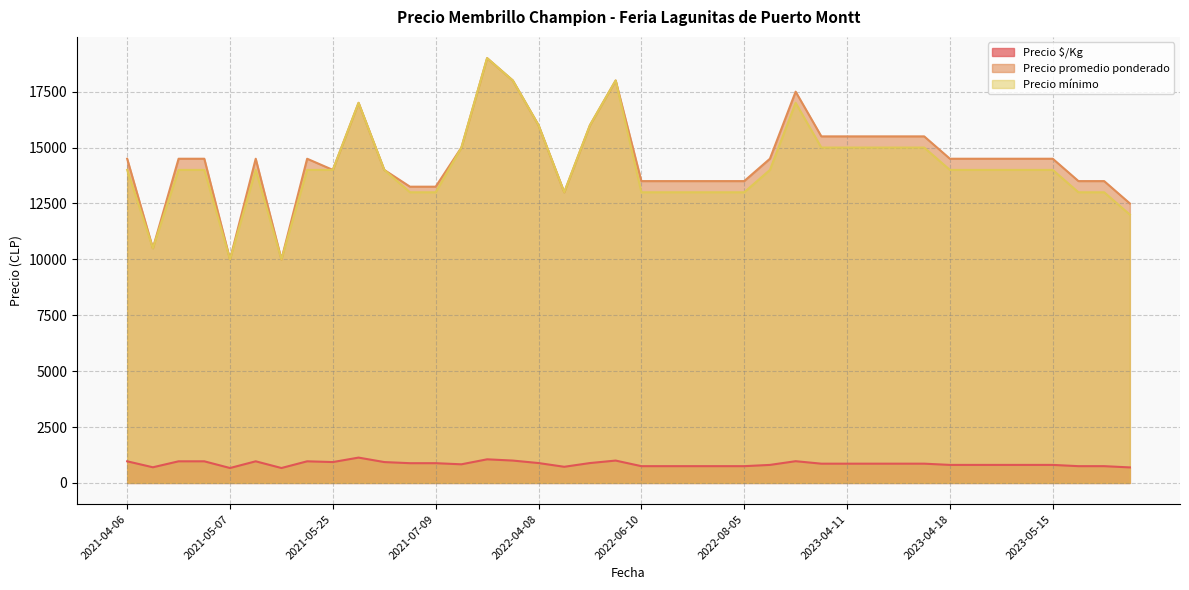

The value of Precio $/Kg at 2022-03-22 is 1056. True or false?

True